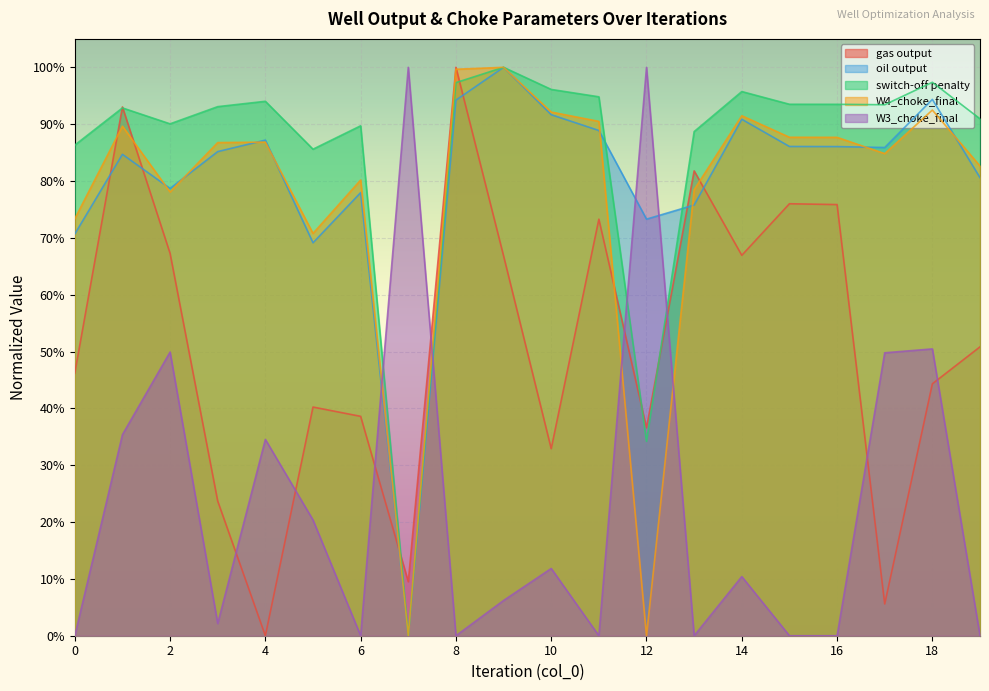

What is the value of the oil output point at the 19th from the left?

0.9